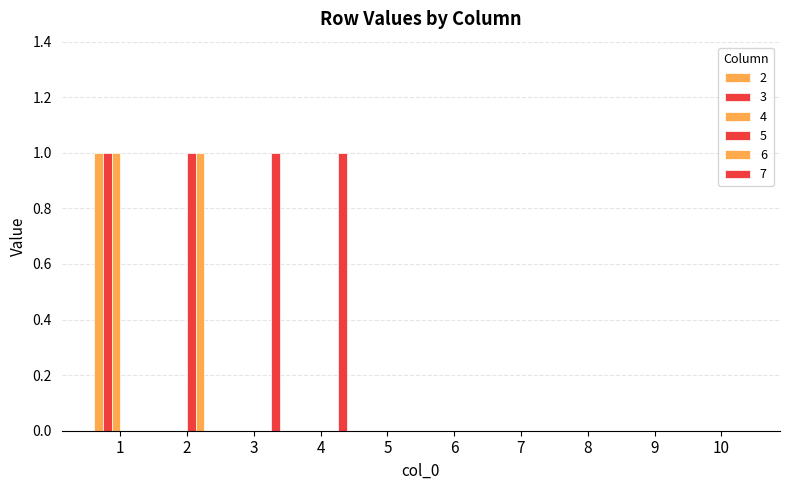

Which series has the largest range (max minus min)?

2